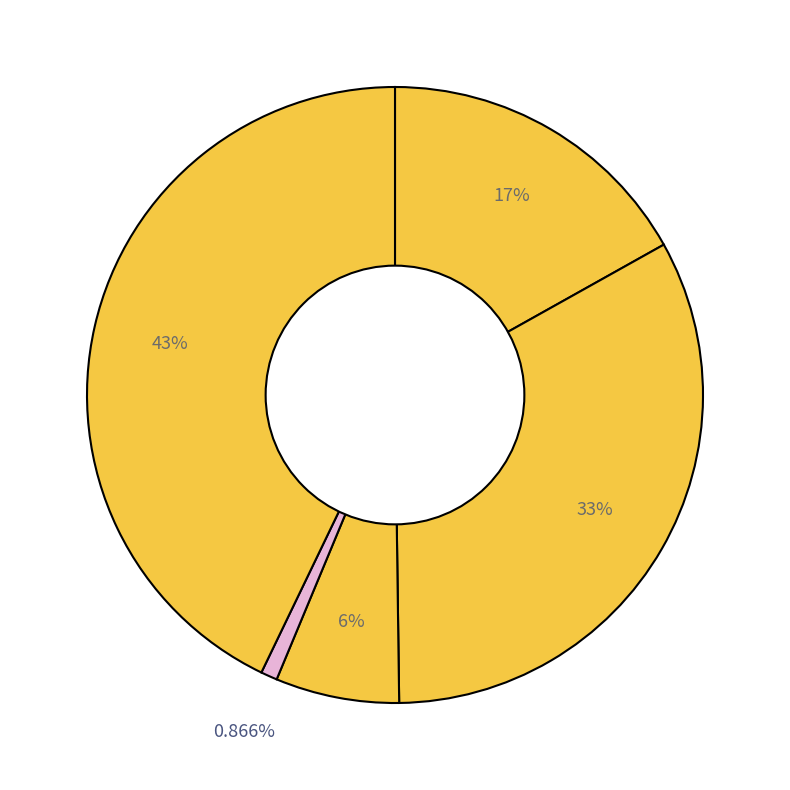

How many slices are in this pie chart?

5